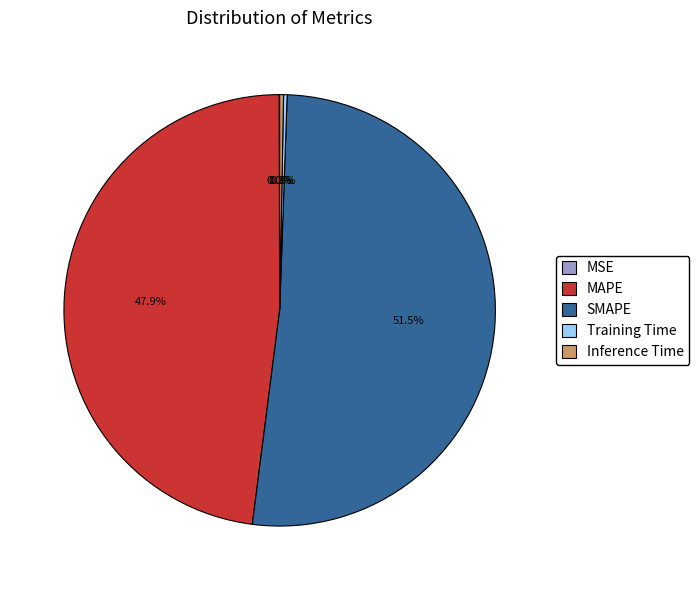

Which slice is the largest?

SMAPE